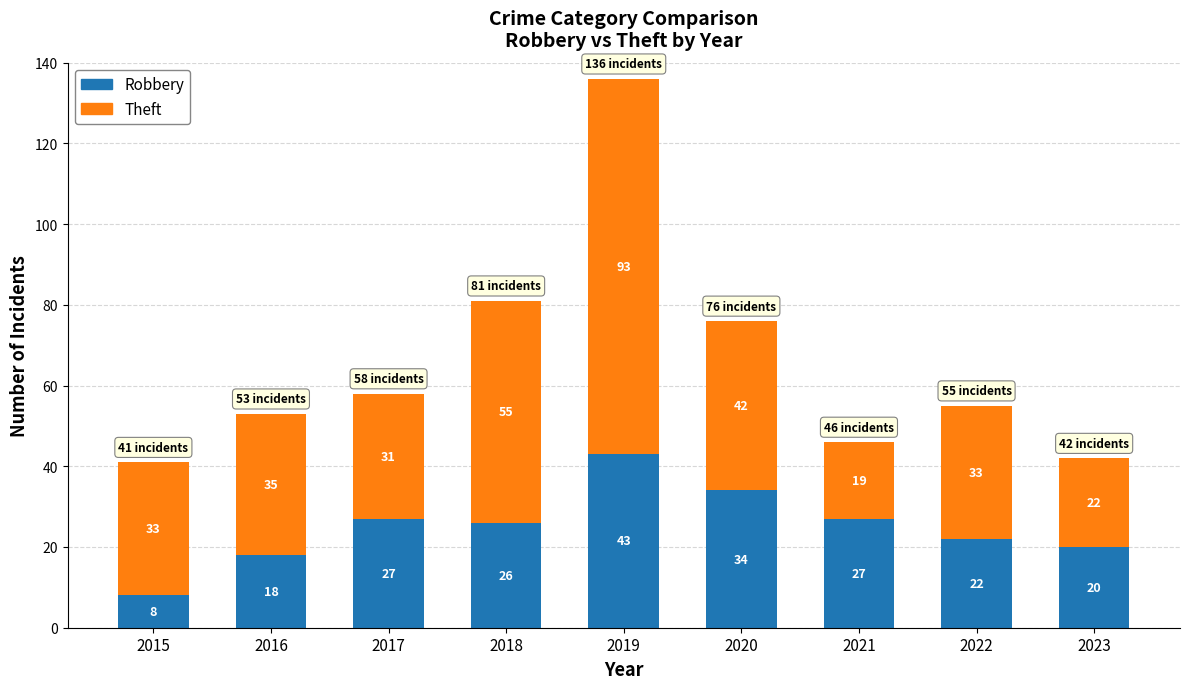

At which category is the sum across all series the highest?

2019